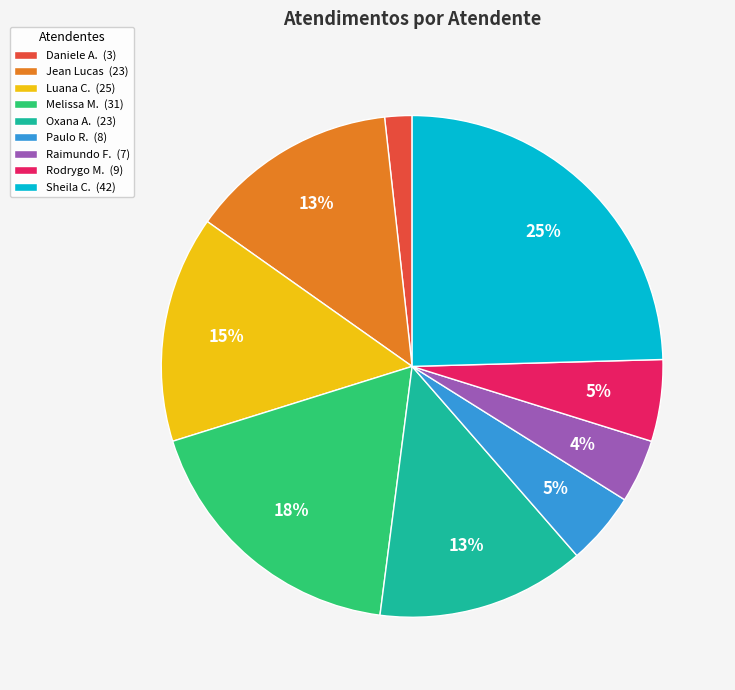

To the nearest percent, what is the average slice percentage?

11%